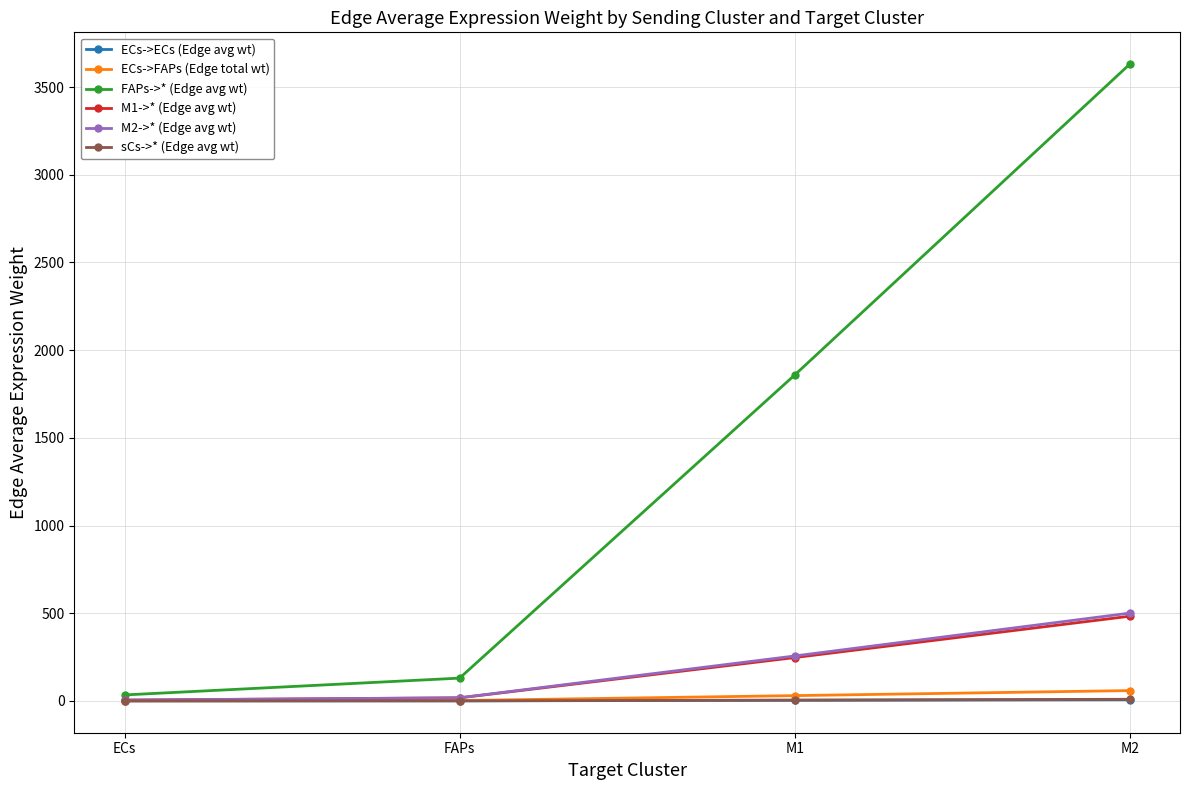

Which series has the largest range (max minus min)?

FAPs->* (Edge avg wt)